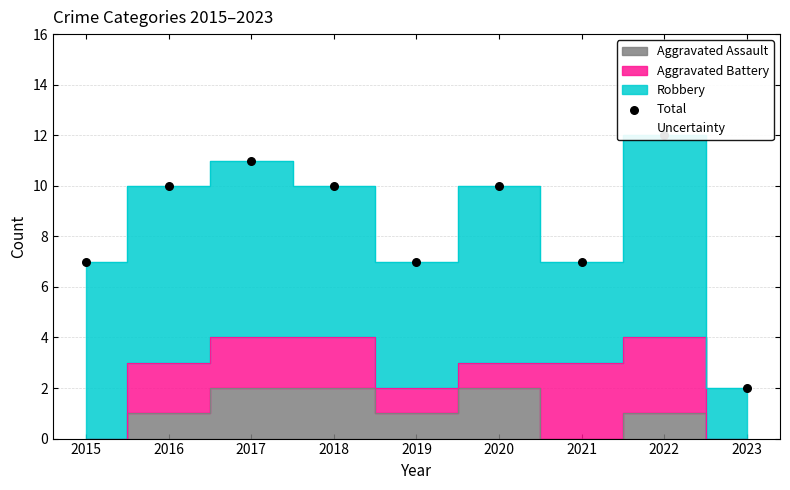

What is the change in value from 2021 to 2022?

+5